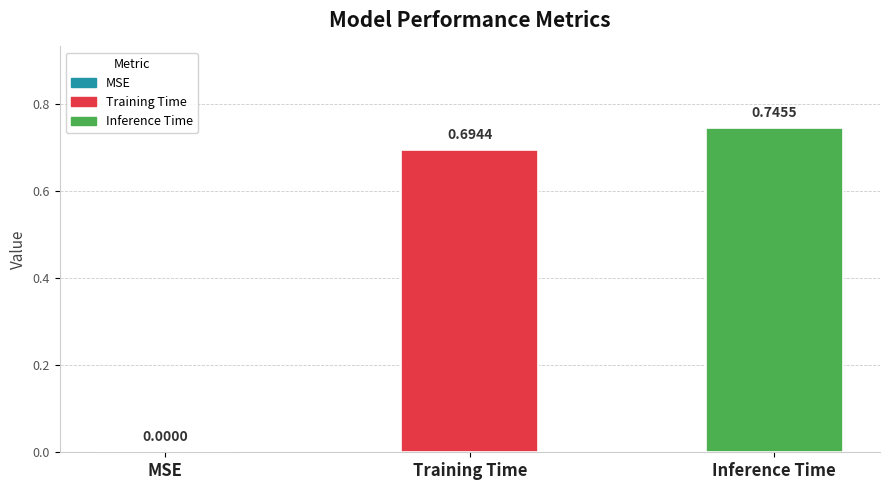

Are the bars horizontal?

No